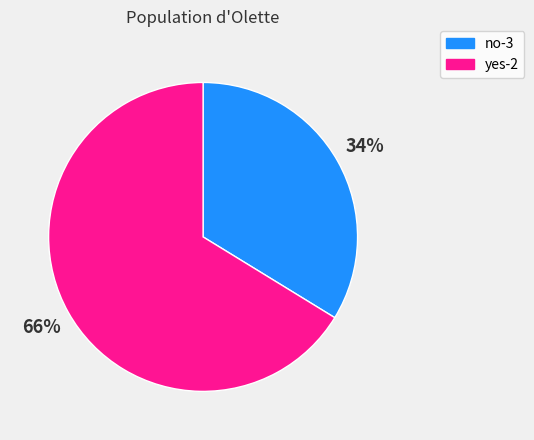

Which slice is the smallest?

no-3